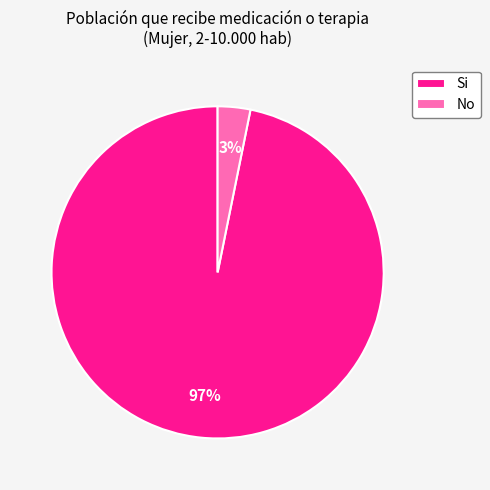

Is there a majority slice in this chart?

Yes